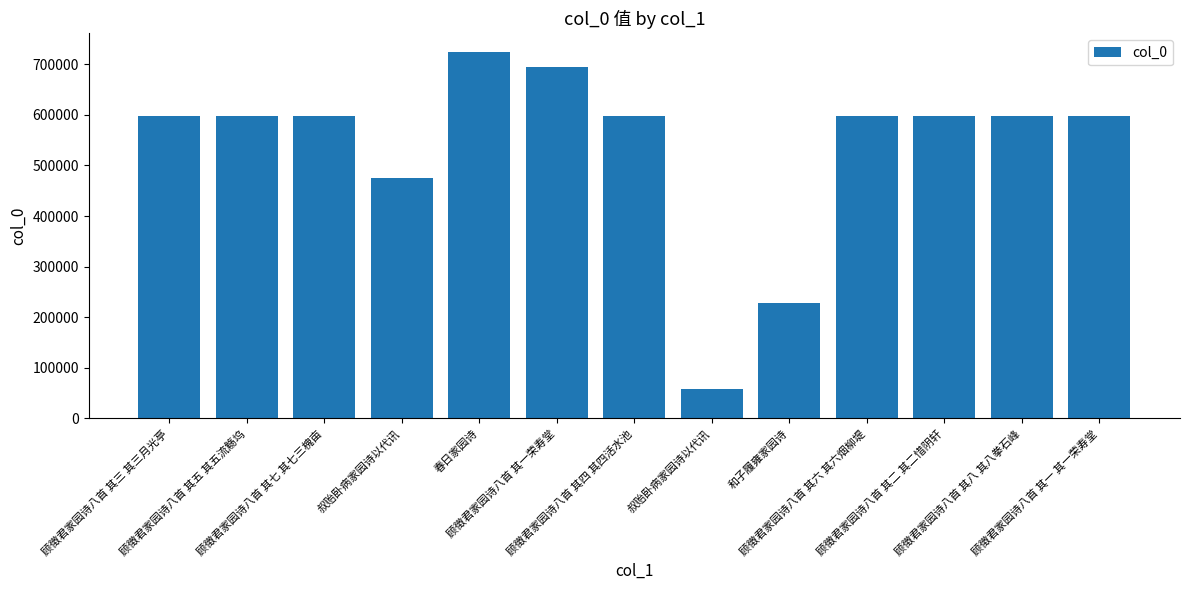

What is the greatest value displayed?

724824